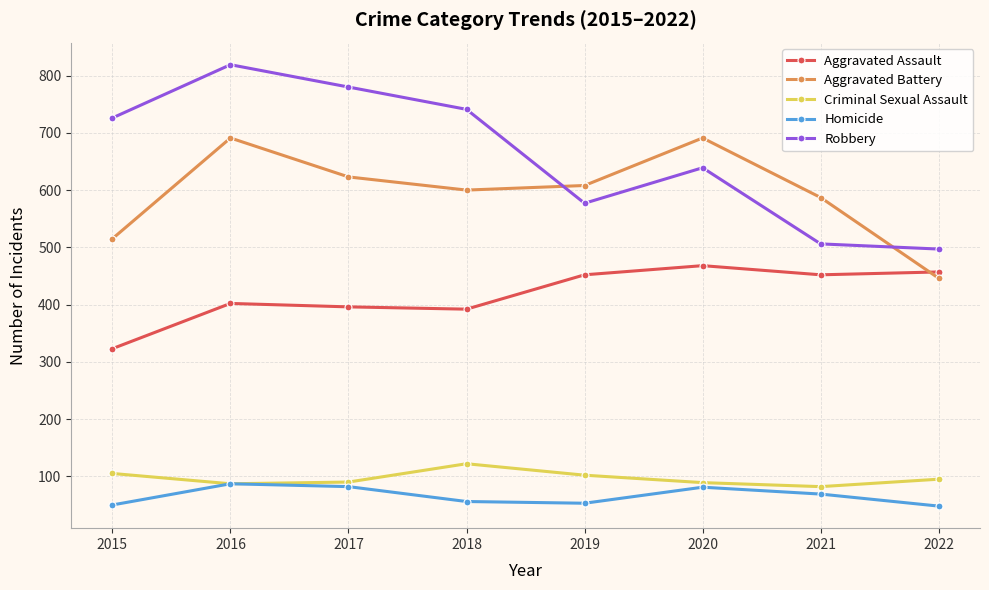

What is the lowest value of the Aggravated Assault series?

323